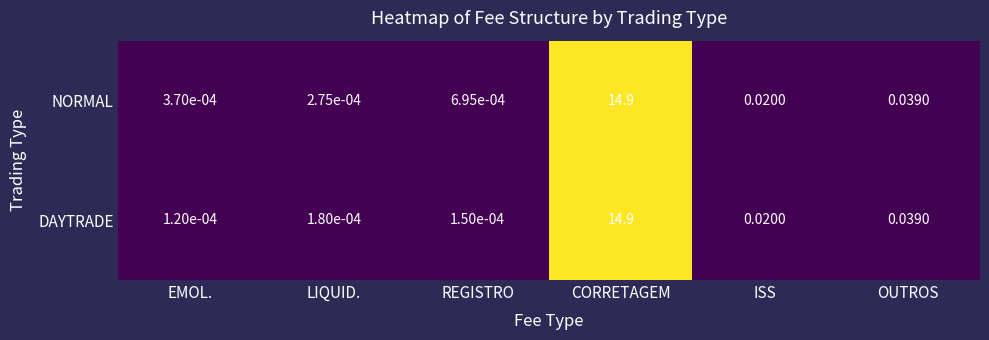

Where is NORMAL nearest to the value 7?

OUTROS